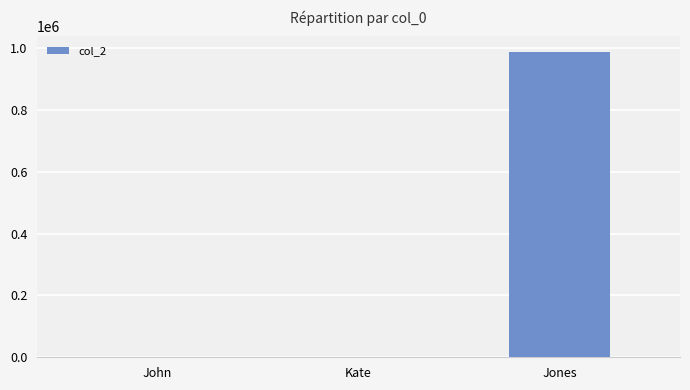

What is the greatest value displayed?

988787